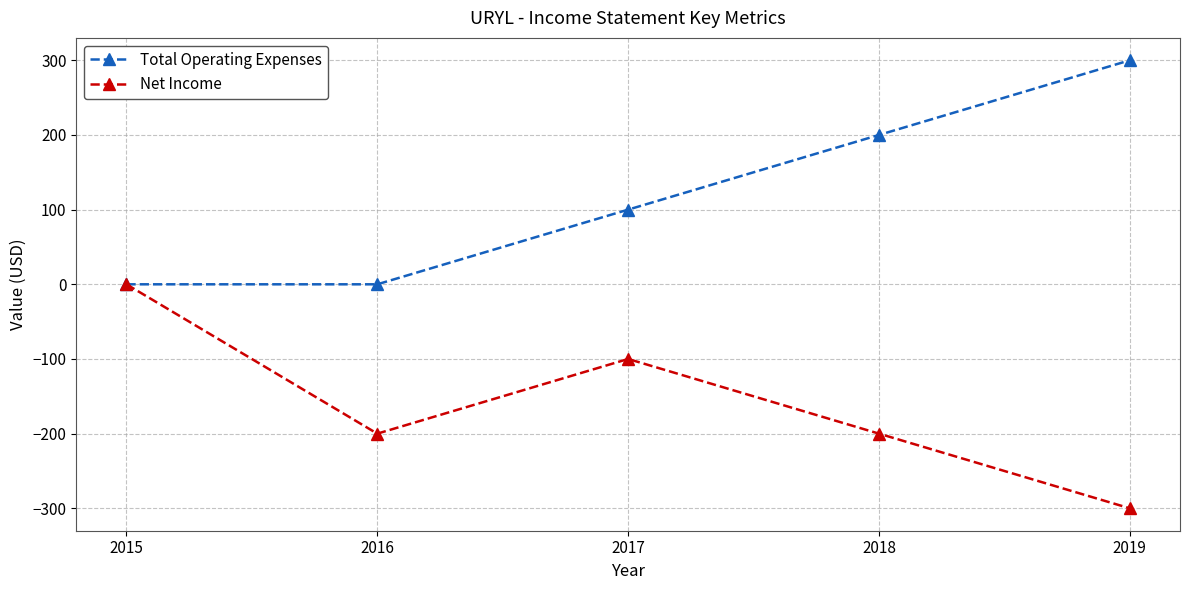

Which series has the largest total across all categories?

Total Operating Expenses